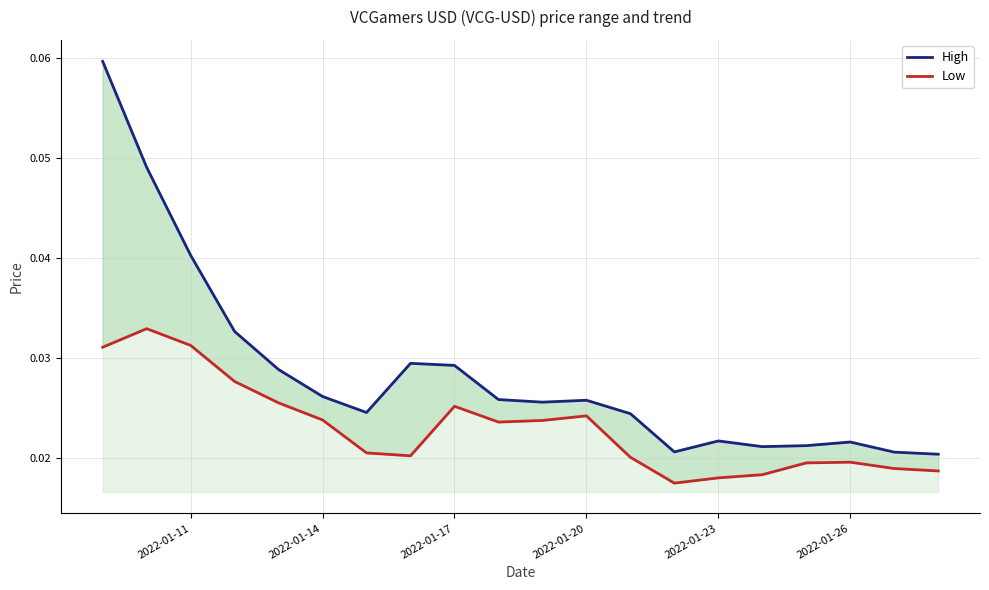

How many lines are shown in the chart?

2